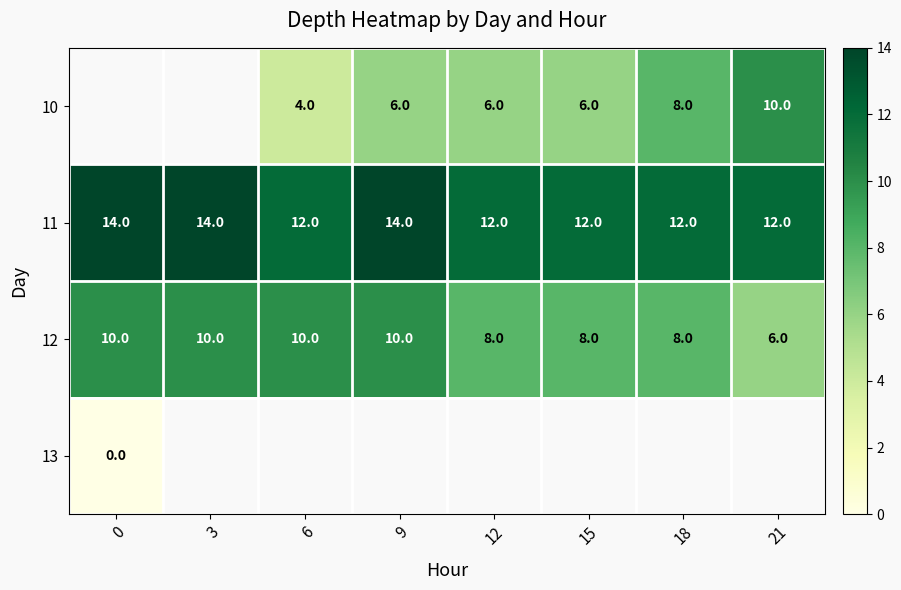

What is the lowest value of the 11 series?

12